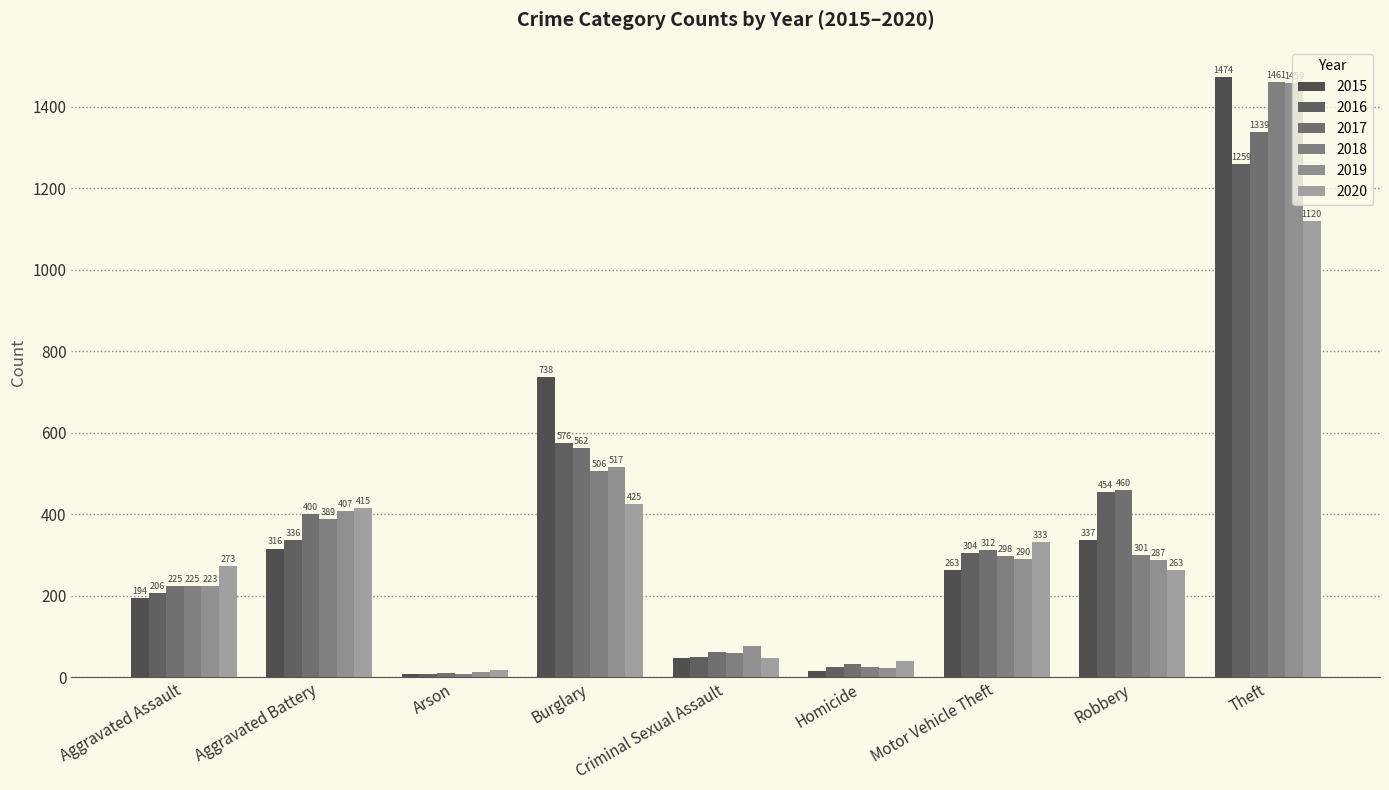

Which label corresponds to the largest value in the chart?

Theft